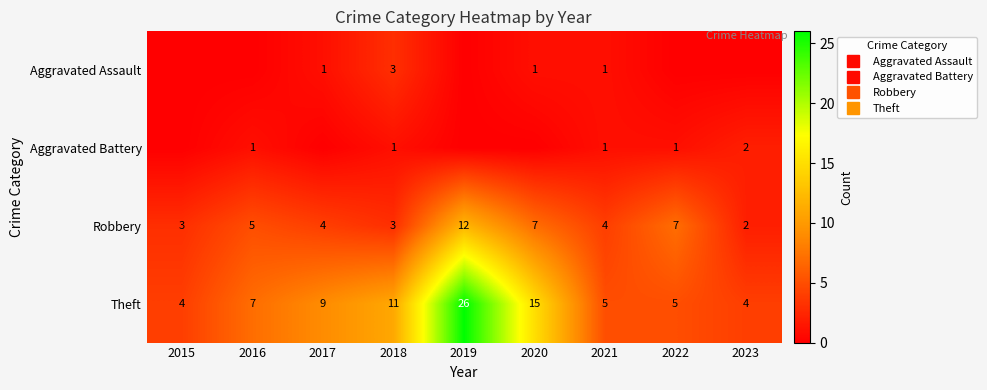

Rank the categories by Theft value from lowest to highest.

2015, 2023, 2021, 2022, 2016, 2017, 2018, 2020, 2019